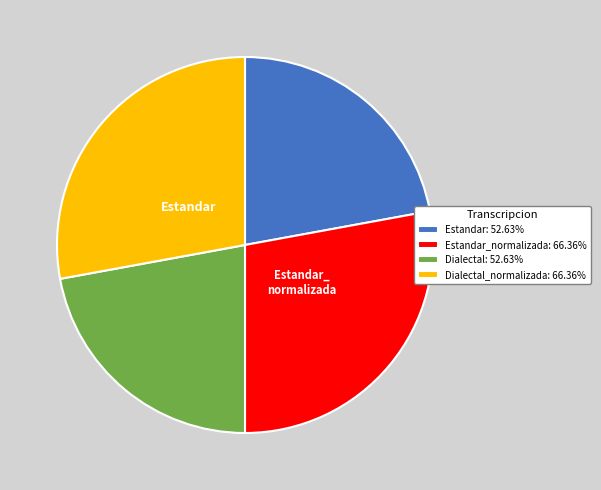

Does any single category account for the majority?

No